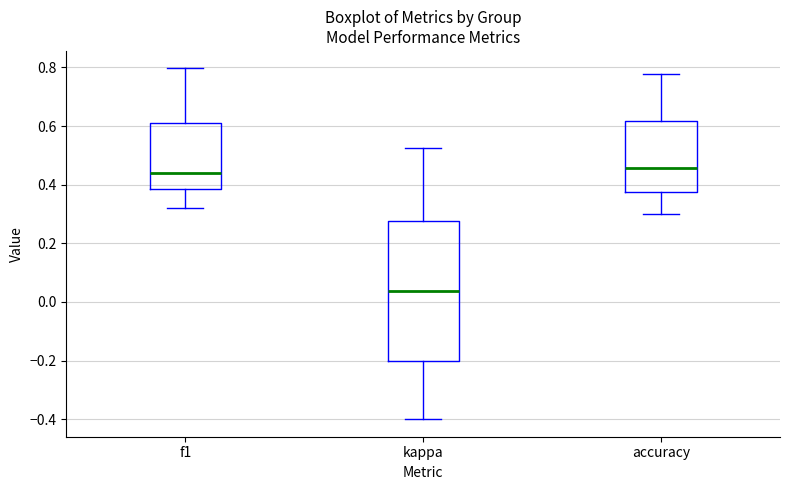

Which box is the tallest, from its lower edge to its upper edge?

kappa